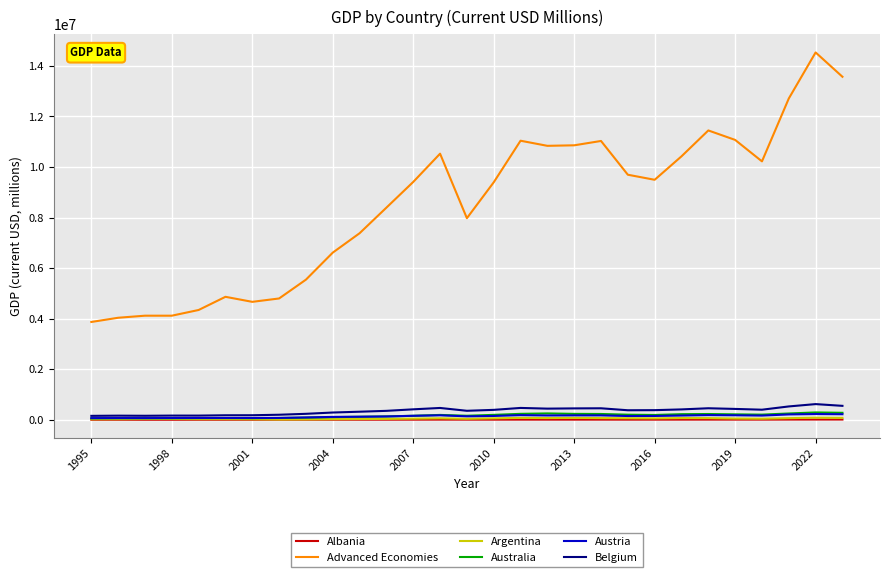

Which series has the largest total across all categories?

Advanced Economies